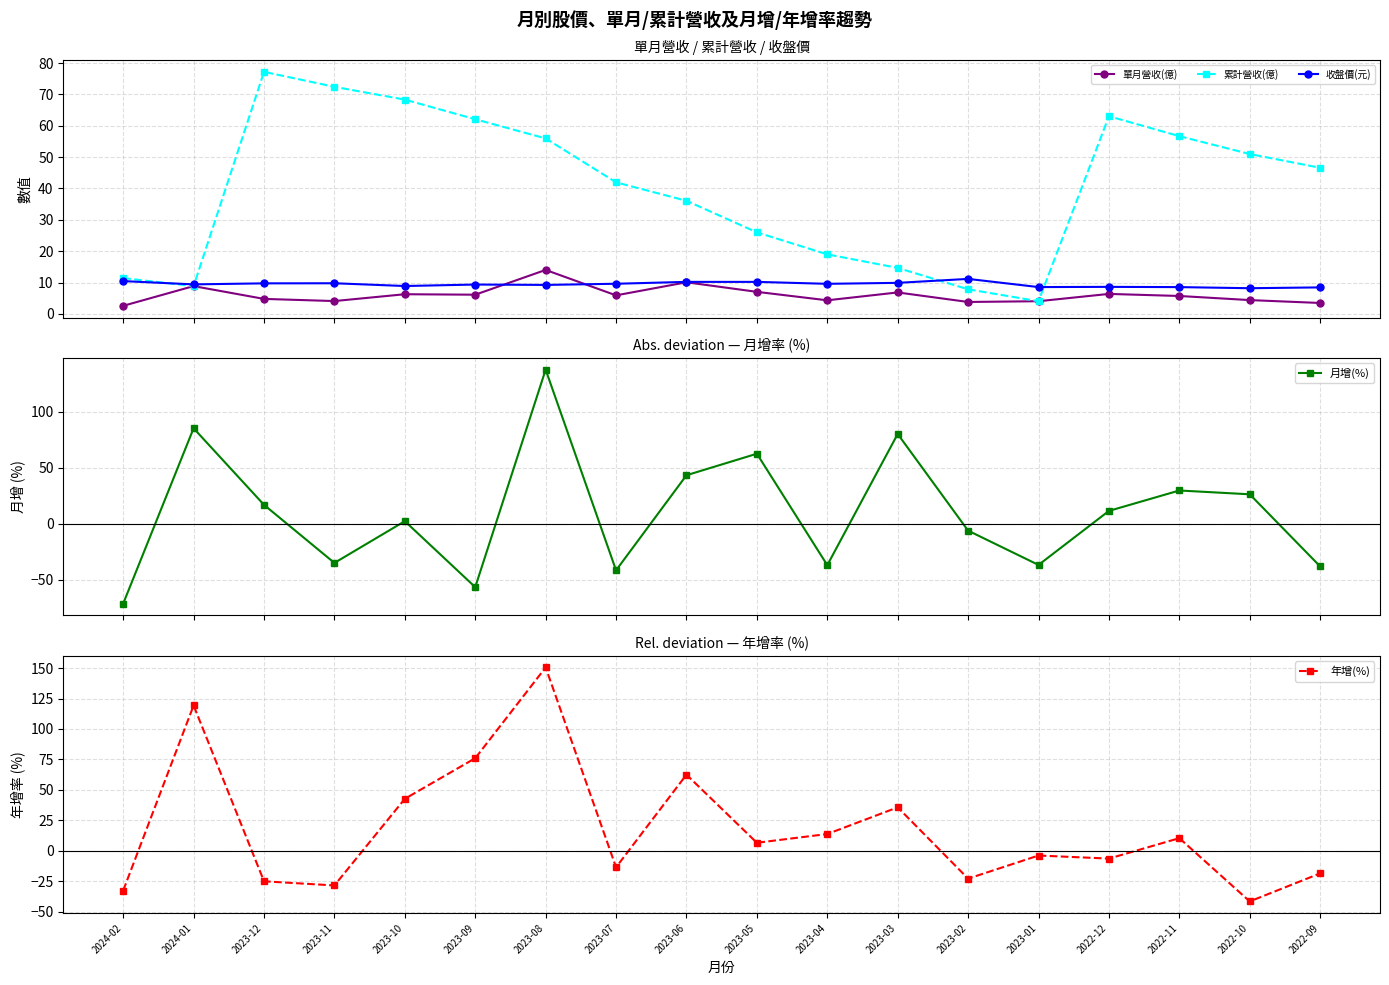

Where does the 累計營收(億) series first go above 46?

2023-12